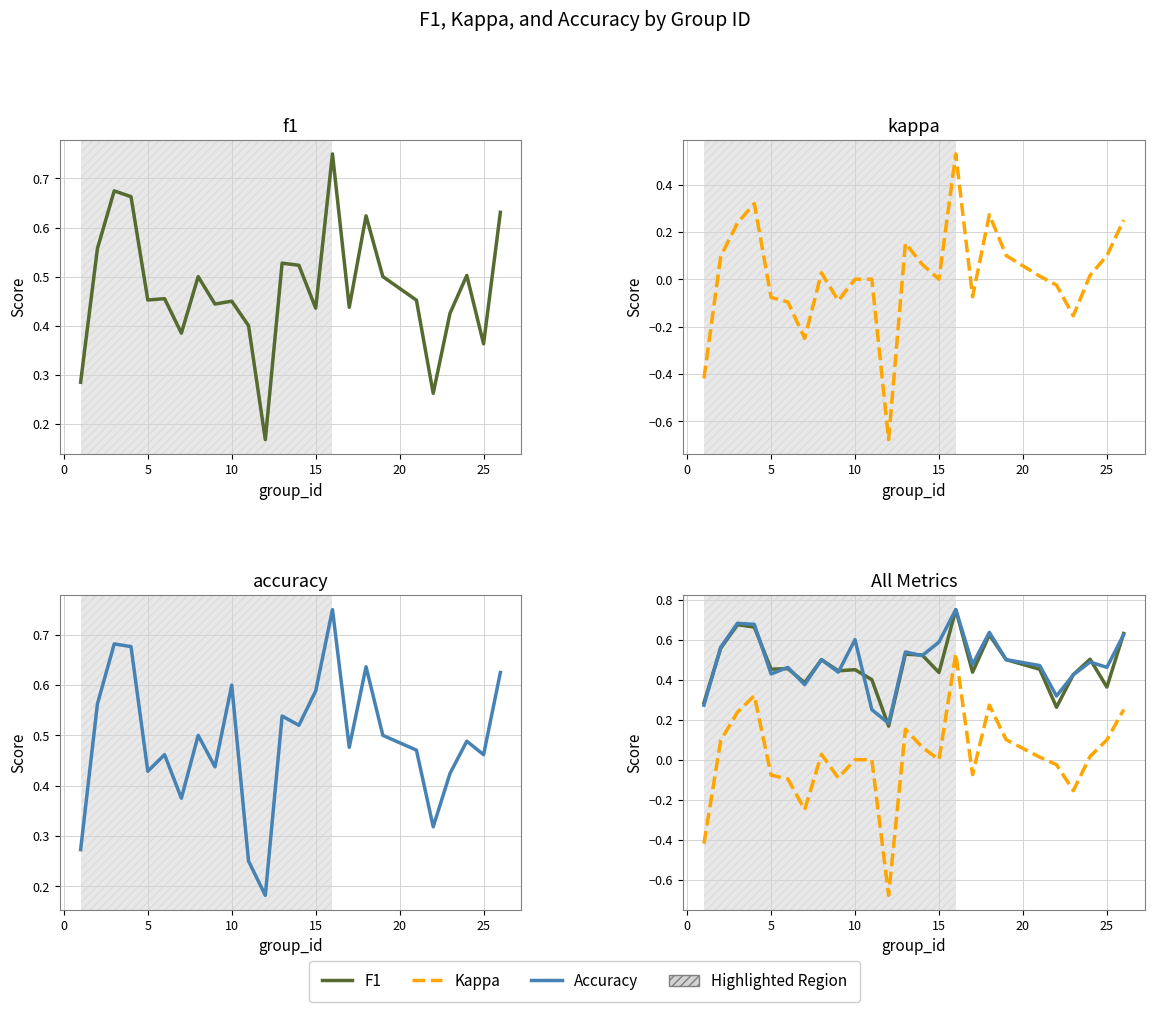

Is this an area chart (filled region under the line)?

No